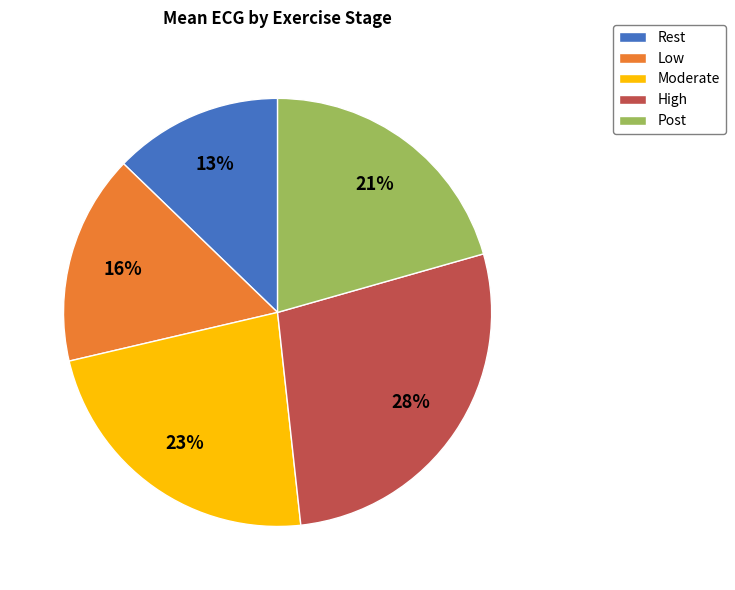

Does High account for over 50% of the chart?

No